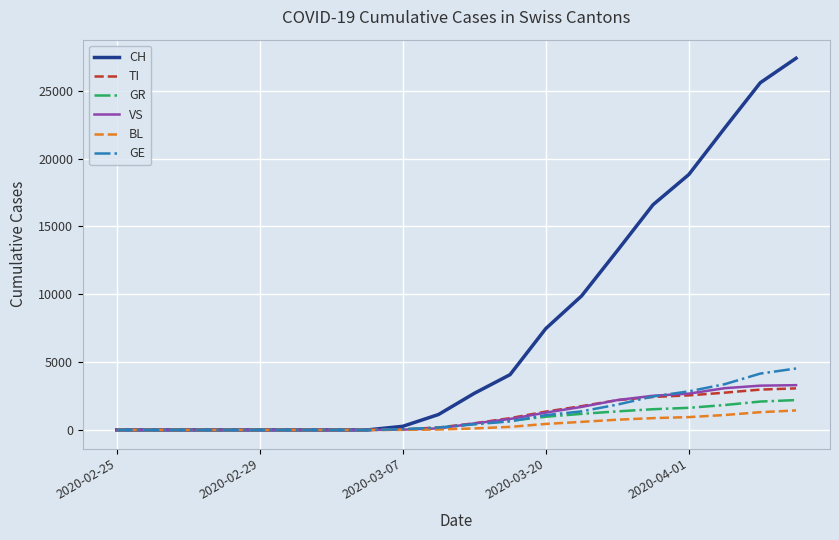

Which series has the widest spread of values?

CH